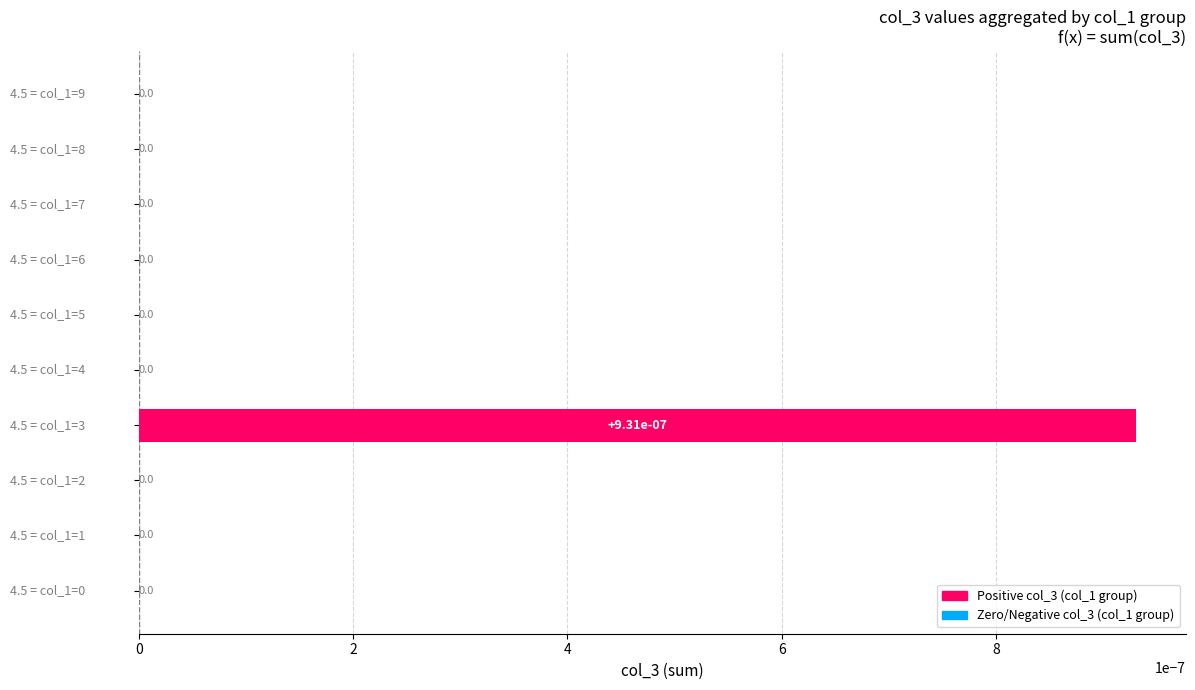

How many values are between 0 and 1?

10